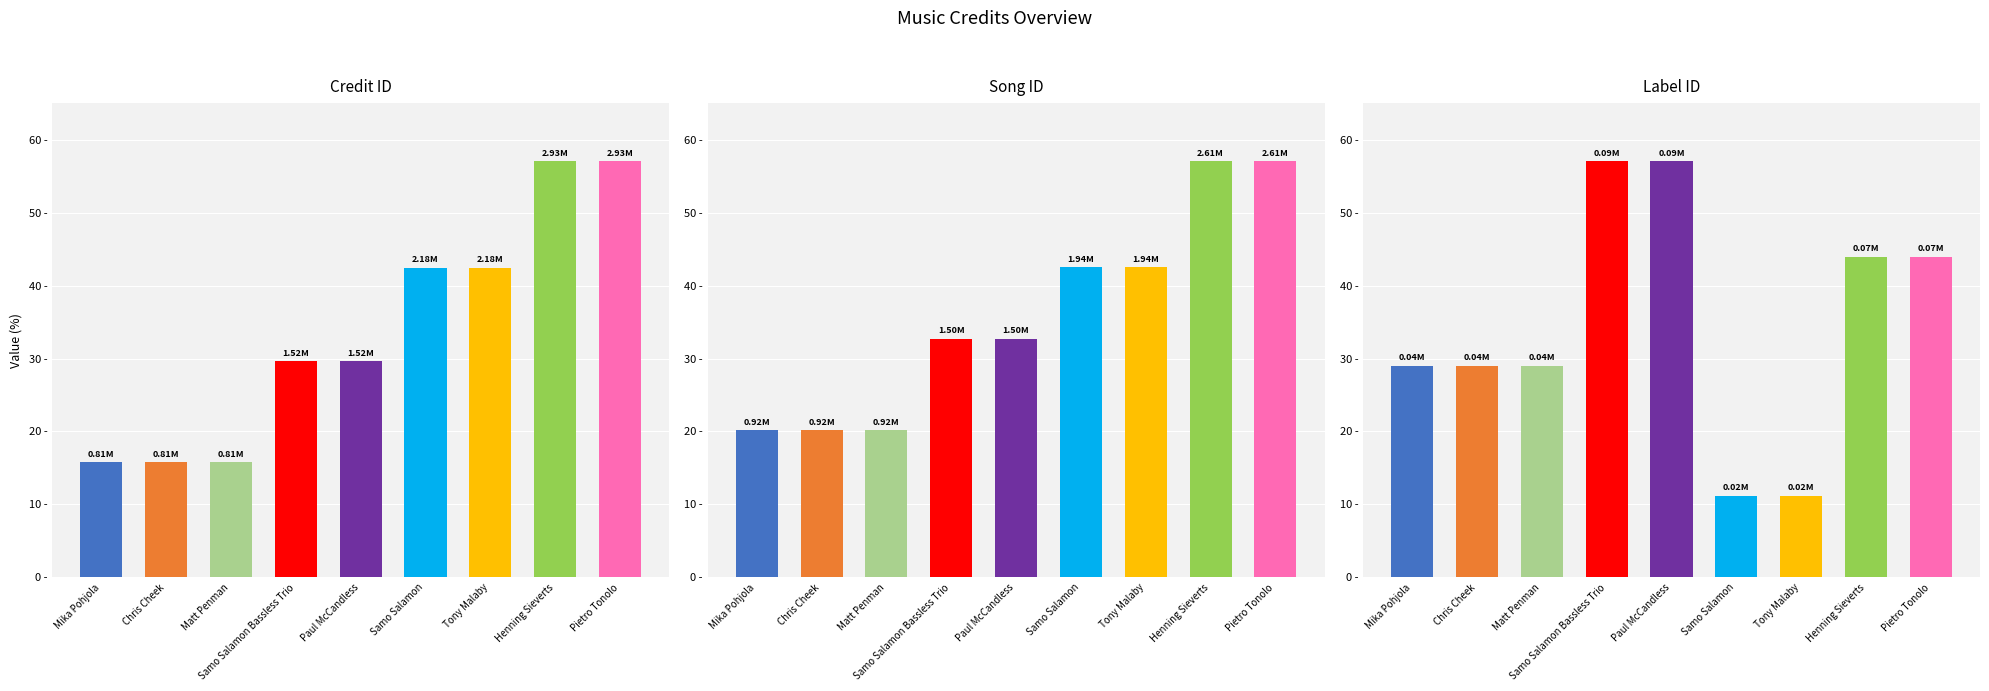

Reading right to left, transcribe all the data shown in this chart.

credit: Pietro Tonolo=57.0	Henning Sieverts=57.0	Tony Malaby=42.4	Samo Salamon=42.4	Paul McCandless=29.6	Samo Salamon Bassless Trio=29.6	Matt Penman=15.8	Chris Cheek=15.8	Mika Pohjola=15.8
songid: Pietro Tonolo=57.0	Henning Sieverts=57.0	Tony Malaby=42.5	Samo Salamon=42.5	Paul McCandless=32.7	Samo Salamon Bassless Trio=32.7	Matt Penman=20.2	Chris Cheek=20.2	Mika Pohjola=20.2
labelid: Pietro Tonolo=43.9	Henning Sieverts=43.9	Tony Malaby=11.2	Samo Salamon=11.2	Paul McCandless=57.0	Samo Salamon Bassless Trio=57.0	Matt Penman=29.0	Chris Cheek=29.0	Mika Pohjola=29.0